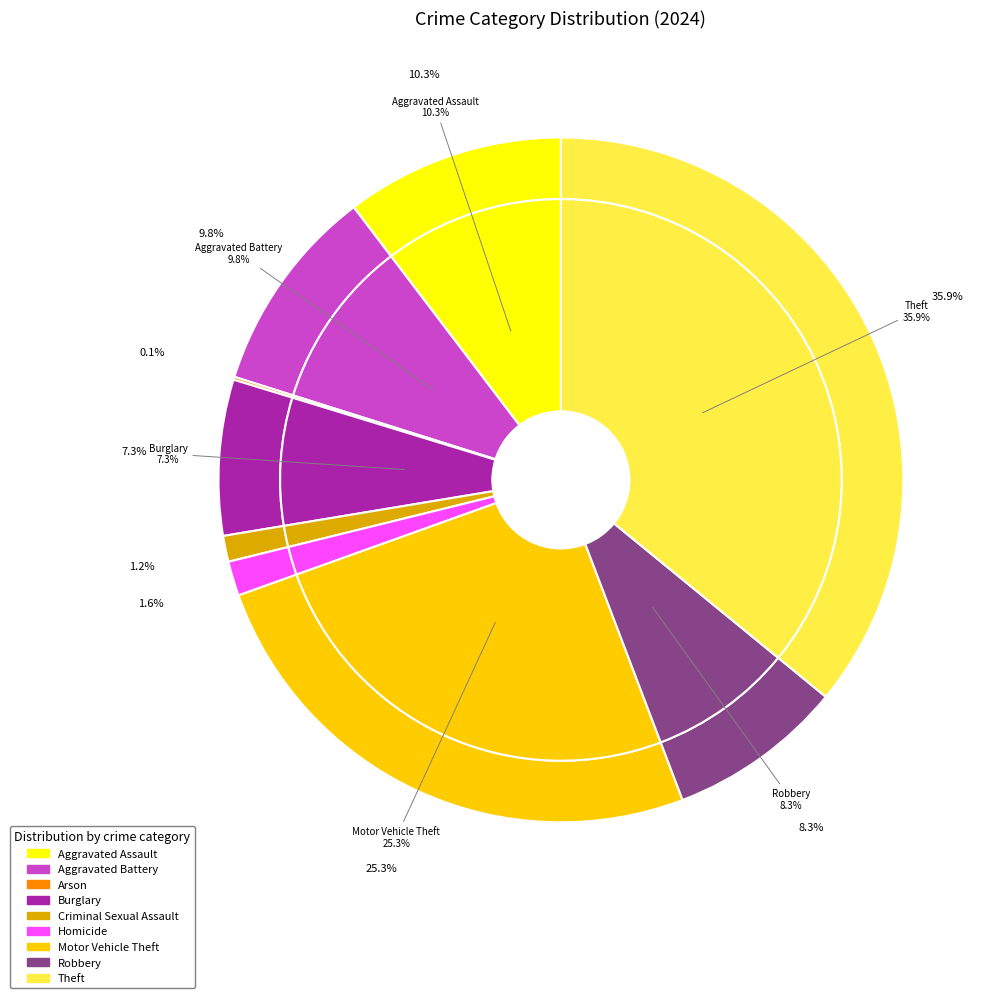

Count the number of slices in the pie.

9